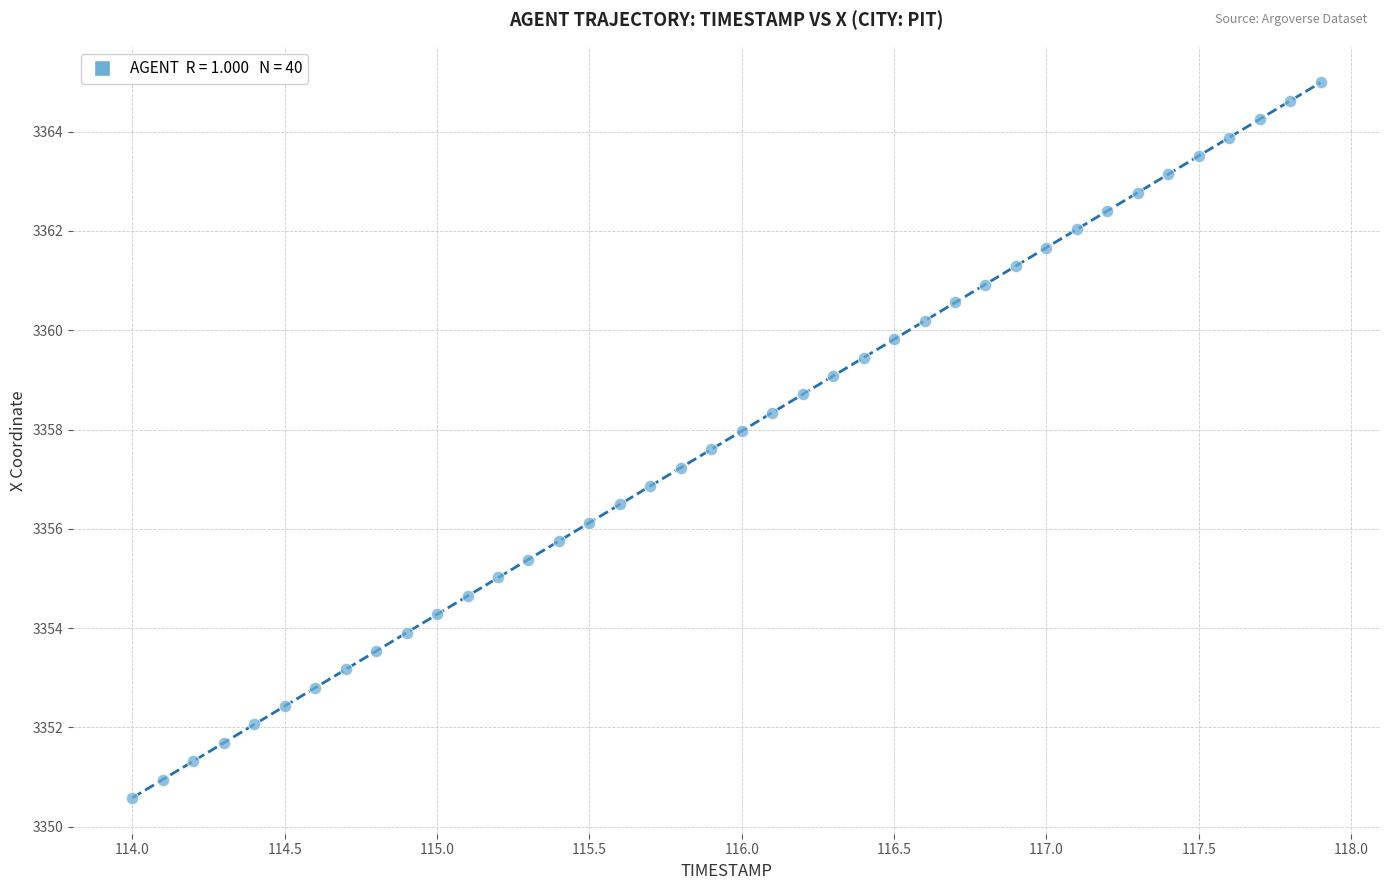

What is the range of X values (max minus min)?

3.9